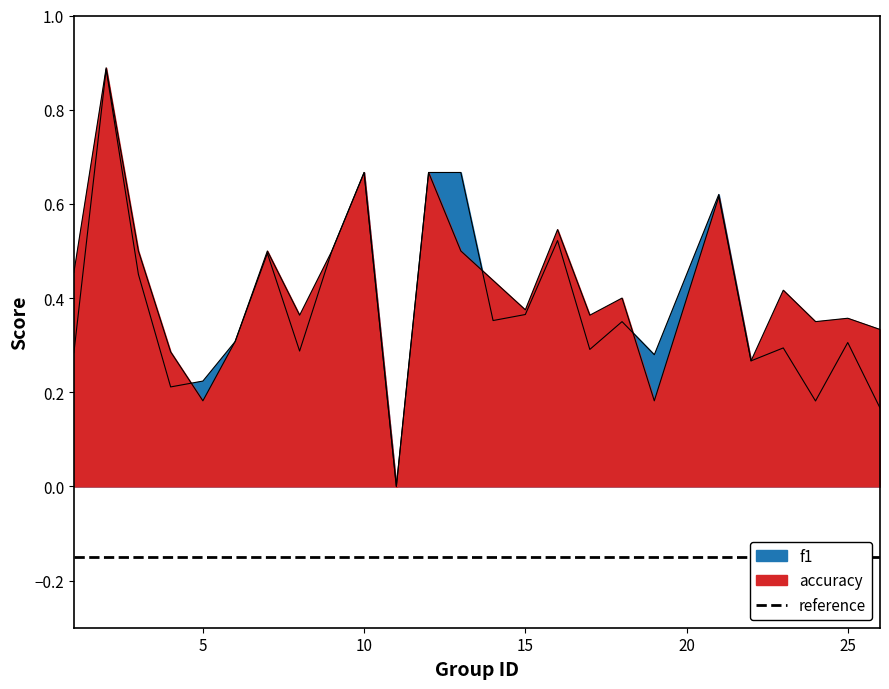

What is the sum of all f1 values?

9.6